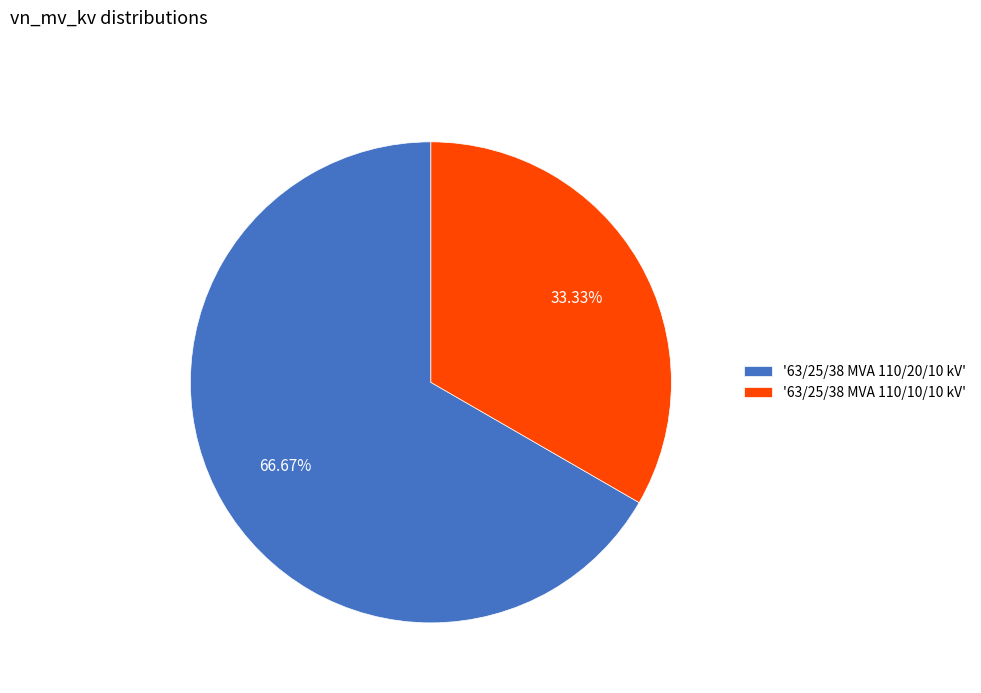

Rank the categories by value from highest to lowest.

'63/25/38 MVA 110/20/10 kV', '63/25/38 MVA 110/10/10 kV'